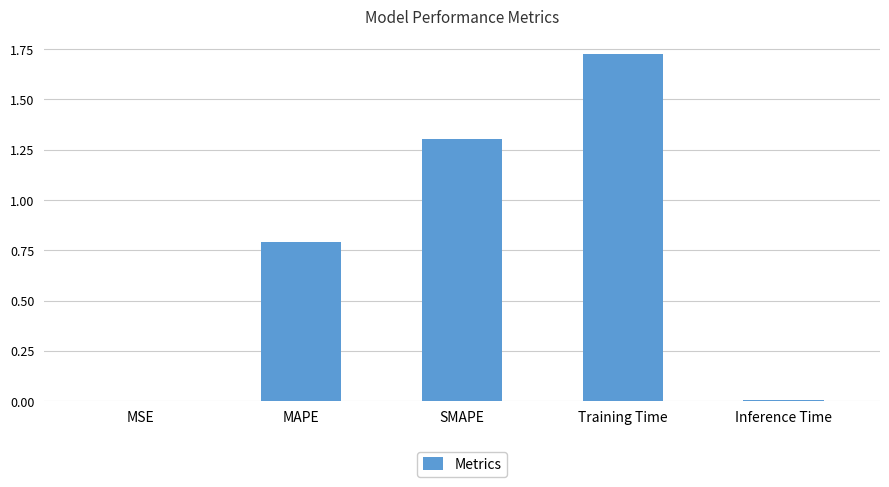

Which has a higher value, MSE or MAPE?

MAPE